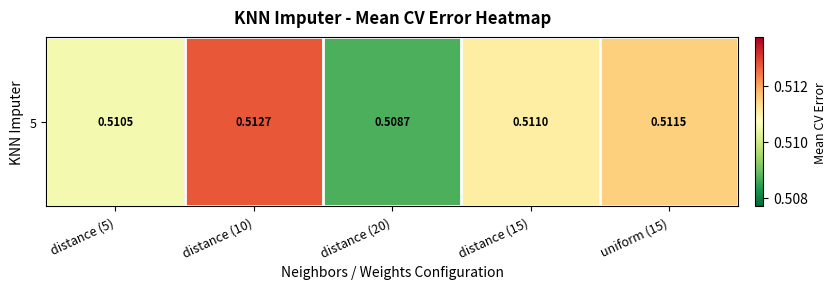

At which label is the value closest to 0?

distance (20)